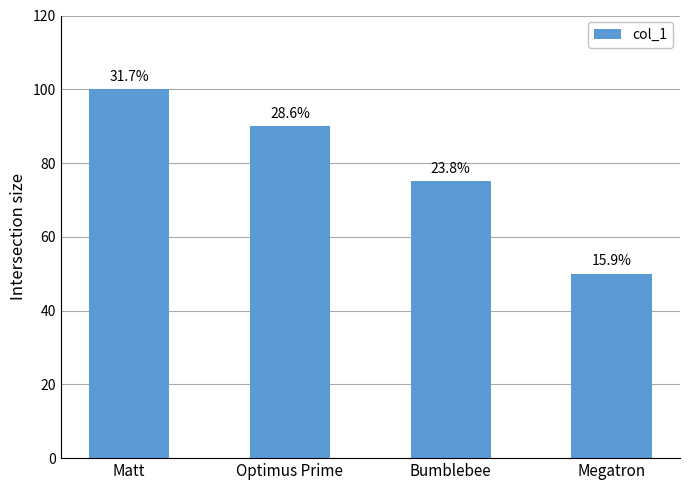

What is the label of the 1st bar from the right?

Megatron